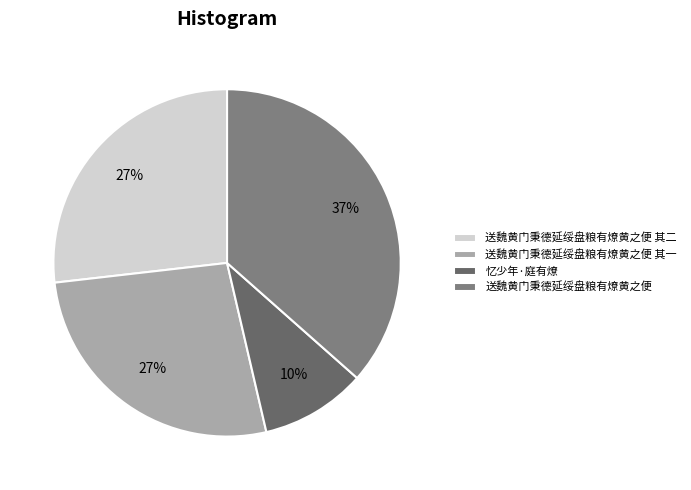

To the nearest percent, what is the average slice percentage?

25%